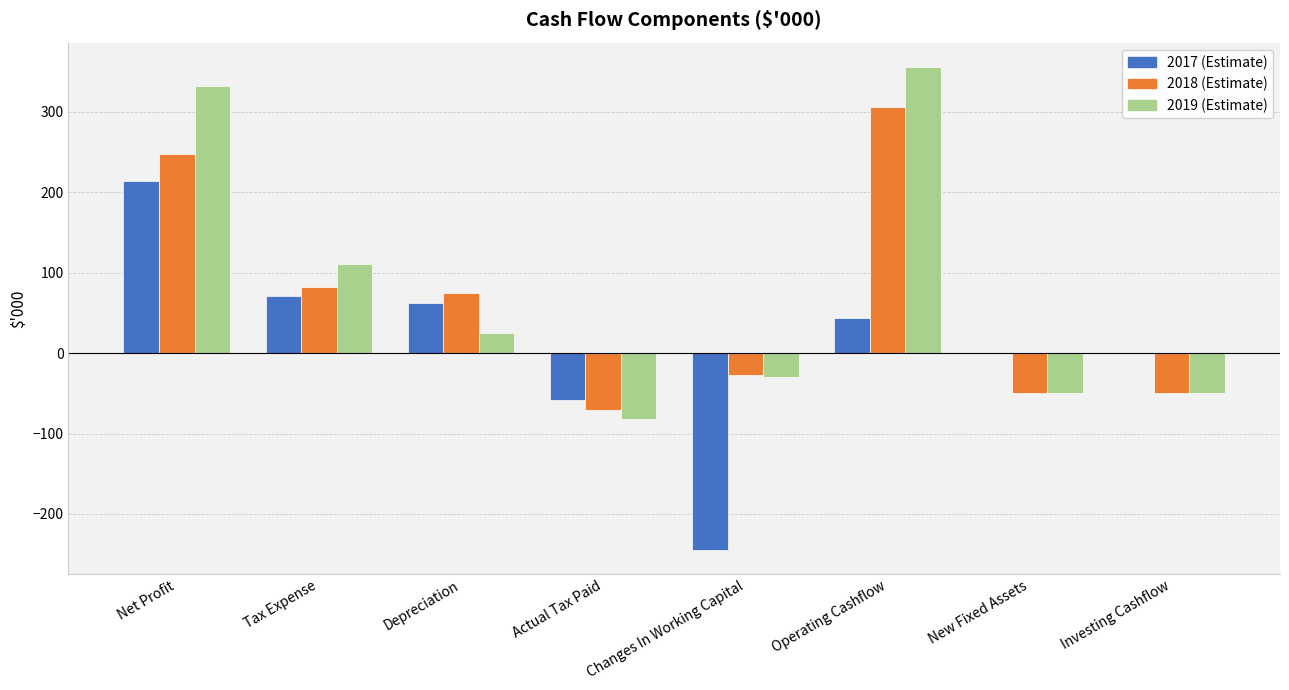

The 2019 (Estimate) series shows -50.0 at Investing Cashflow. True or false?

True